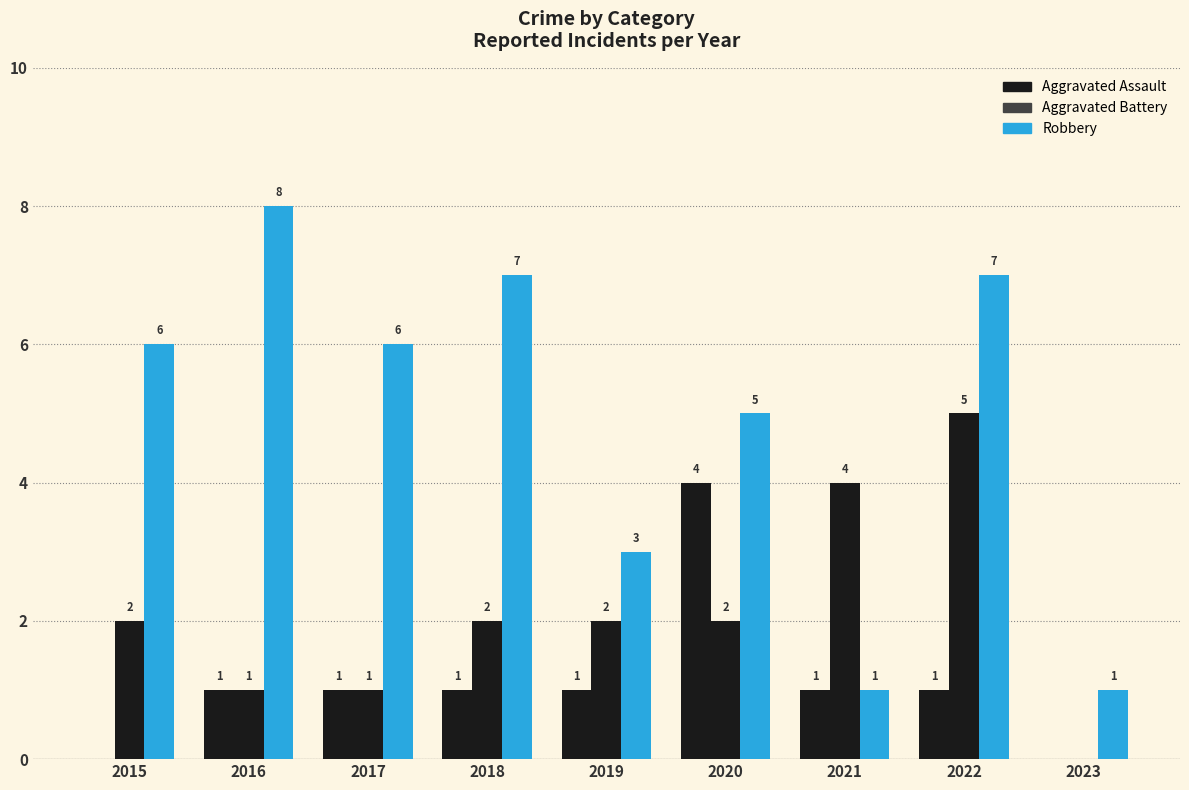

True or false: Aggravated Battery has a value of 1 at 2022.

False